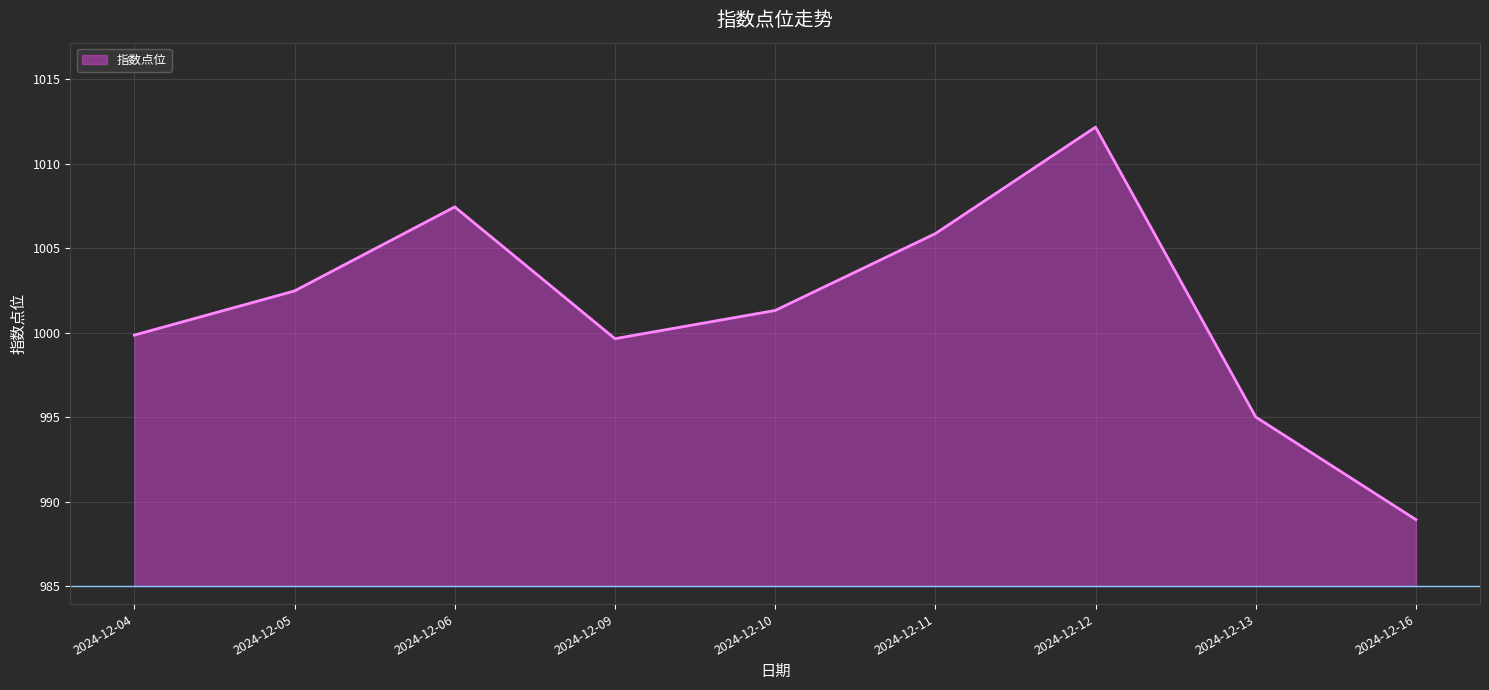

What is the sum of all values?

9012.7